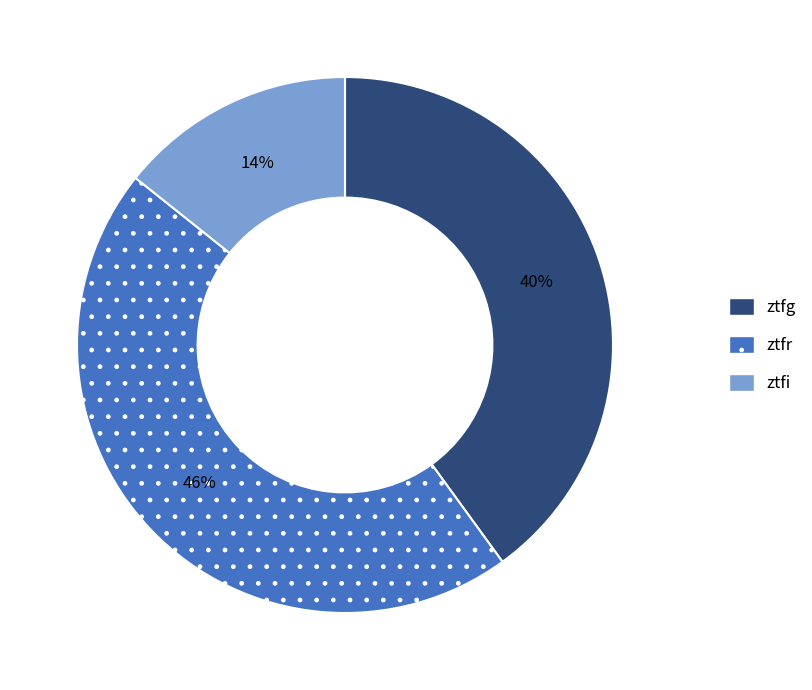

To the nearest percent, what is the average slice percentage?

33%